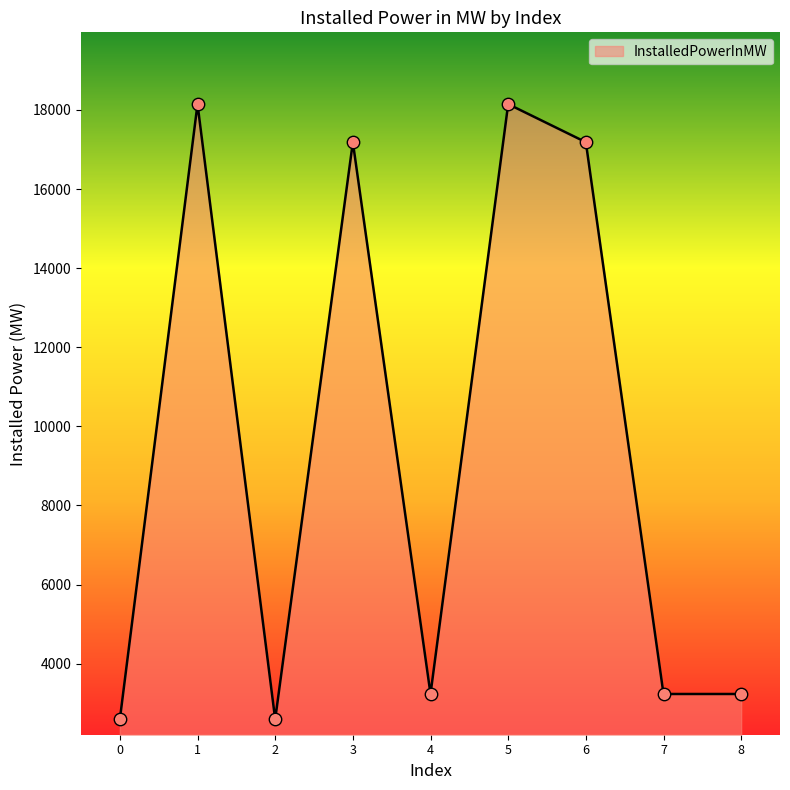

Approximately how many times larger is the value at 3 compared to 0?

6.6